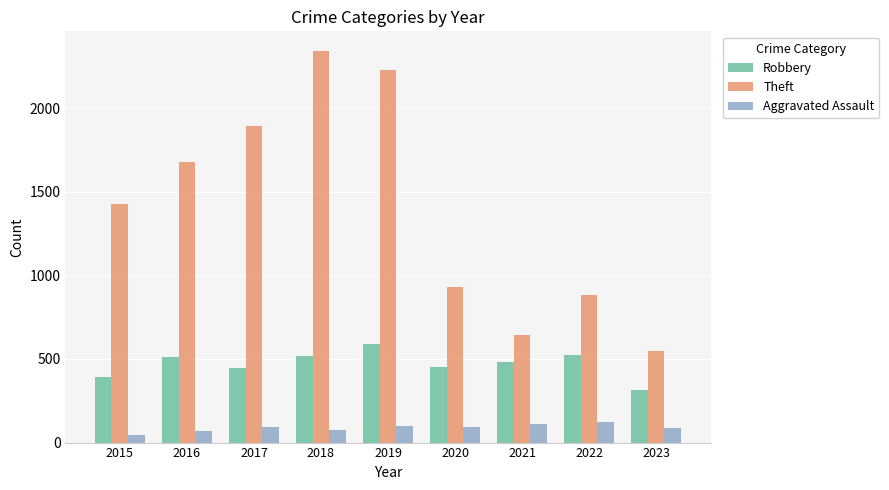

Is it true that Robbery equals 484 at 2021?

True